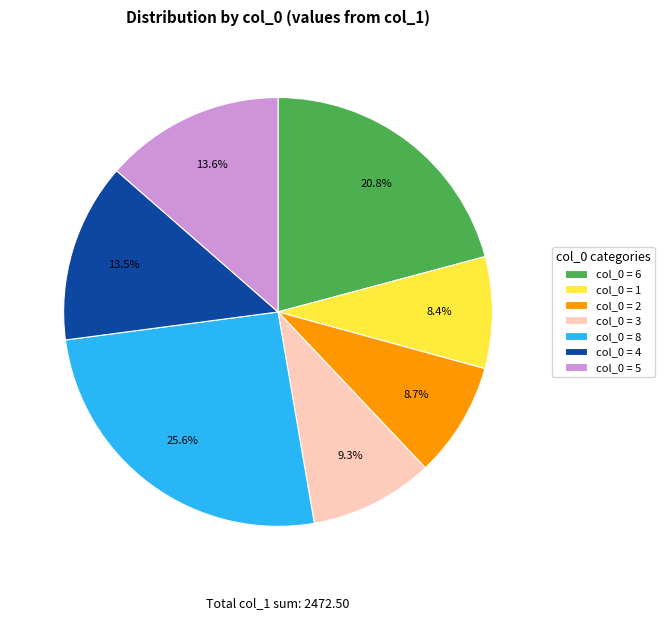

What portion of the pie excludes col_0 = 5?

86.4%